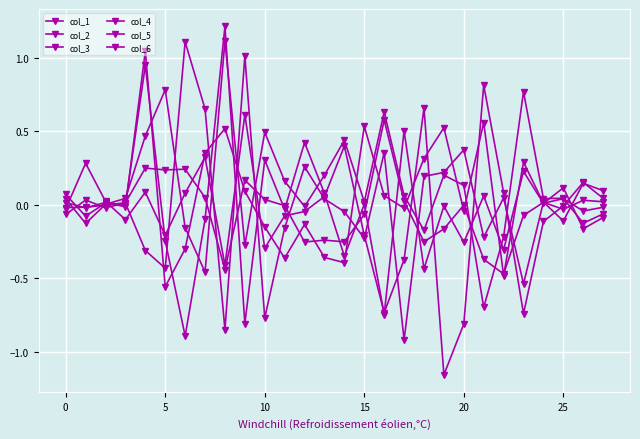

How many data points does each series have?

28